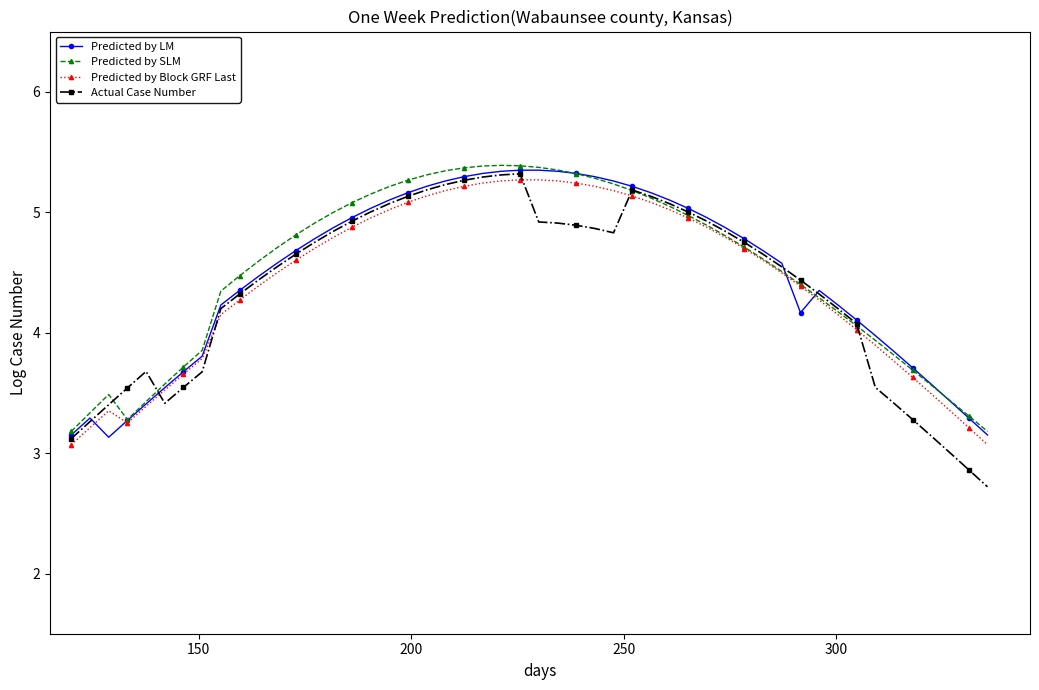

What is the value of the Actual Case Number point at the 19th from the left?

5.1